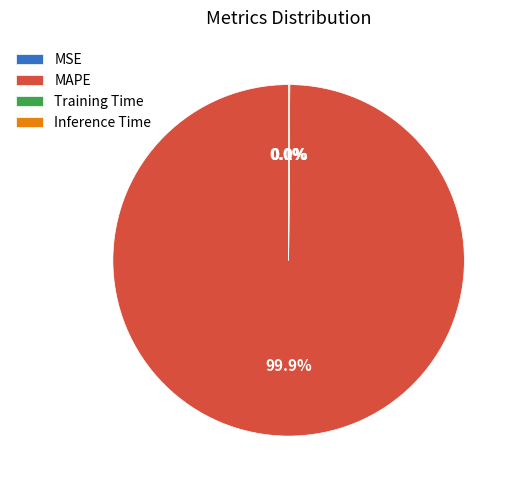

Does any single category account for the majority?

Yes